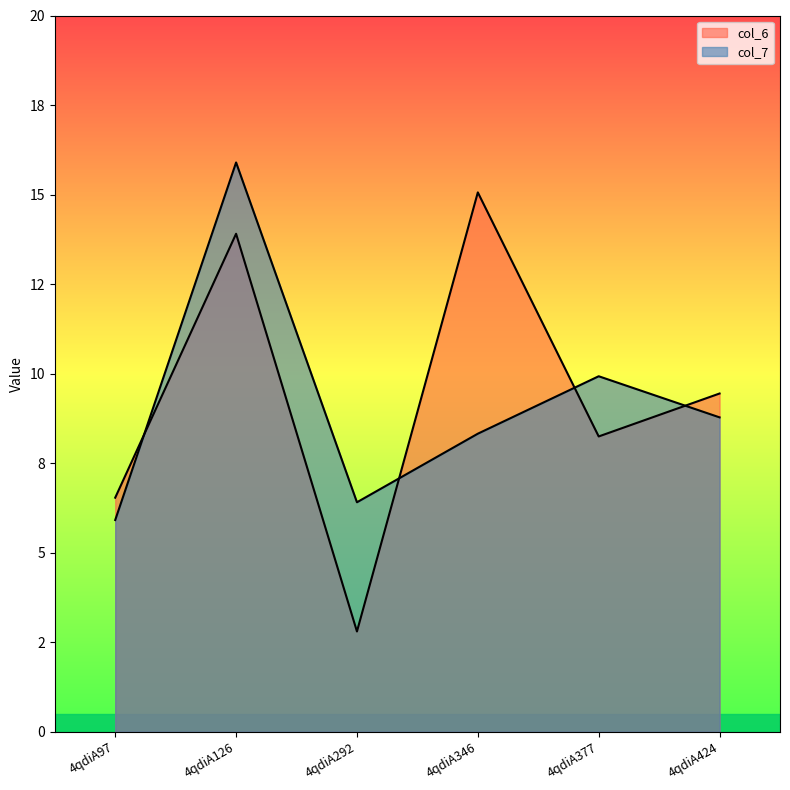

True or false: col_6 has a value of 8.2 at 4qdiA377.

True